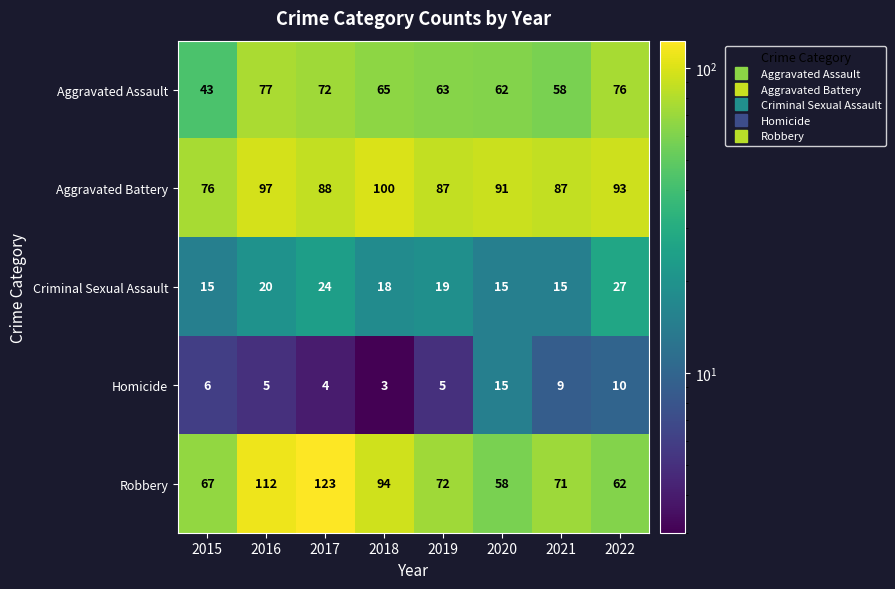

Which label corresponds to the largest value in the chart?

2017